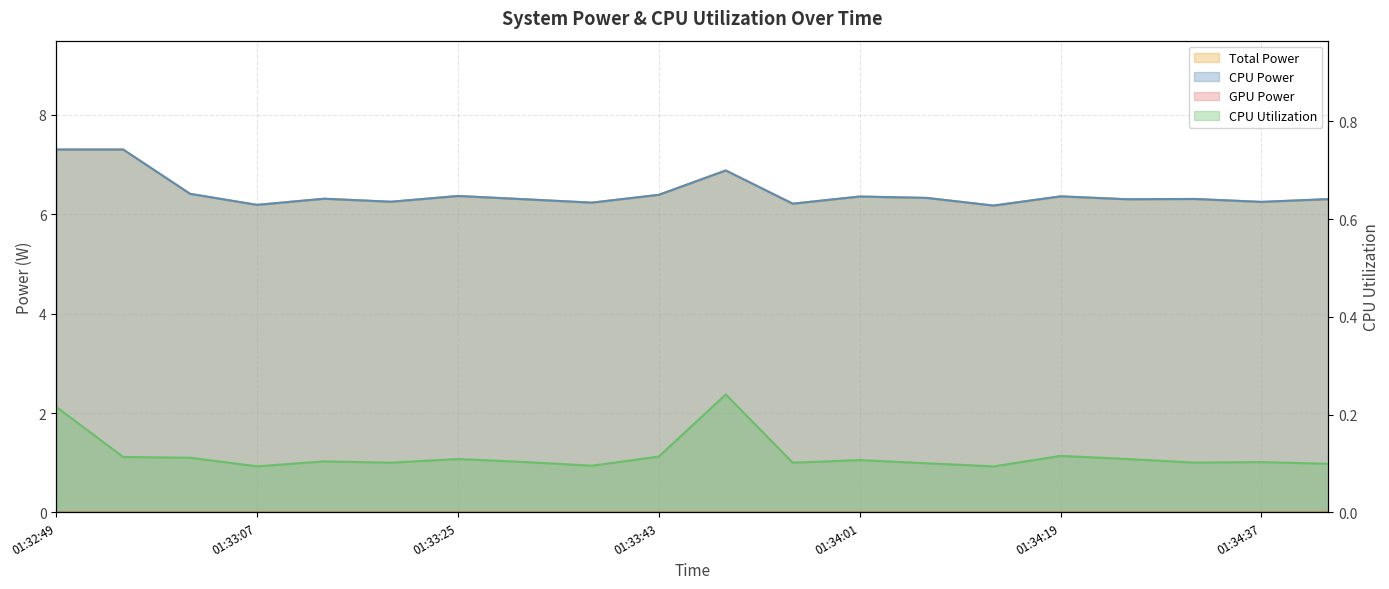

At which category does CPU Power reach its first local peak?

01:33:13